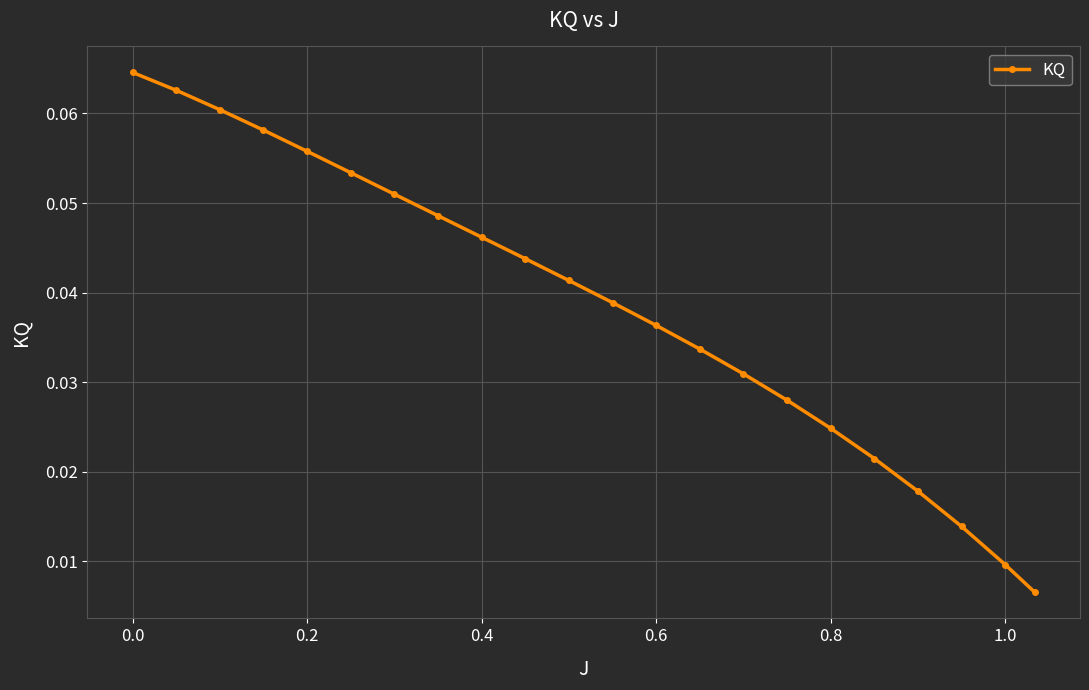

Count the values in the range 0 to 1.

22